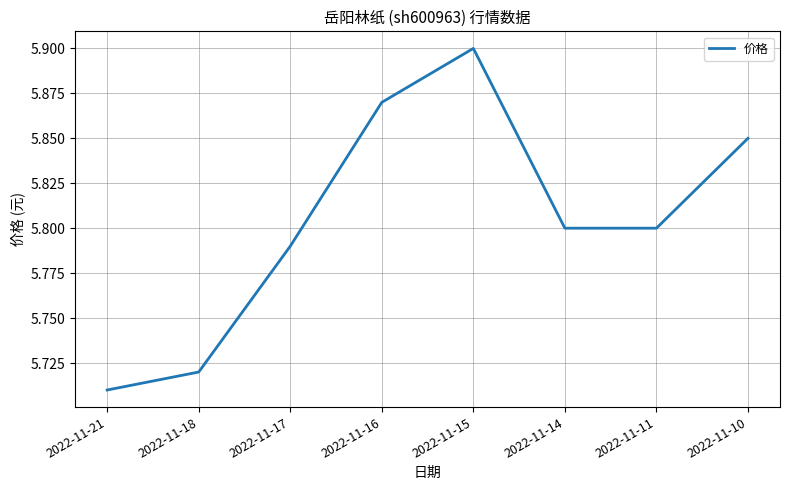

How many interior local peaks (higher than both neighbors) does the data have?

1